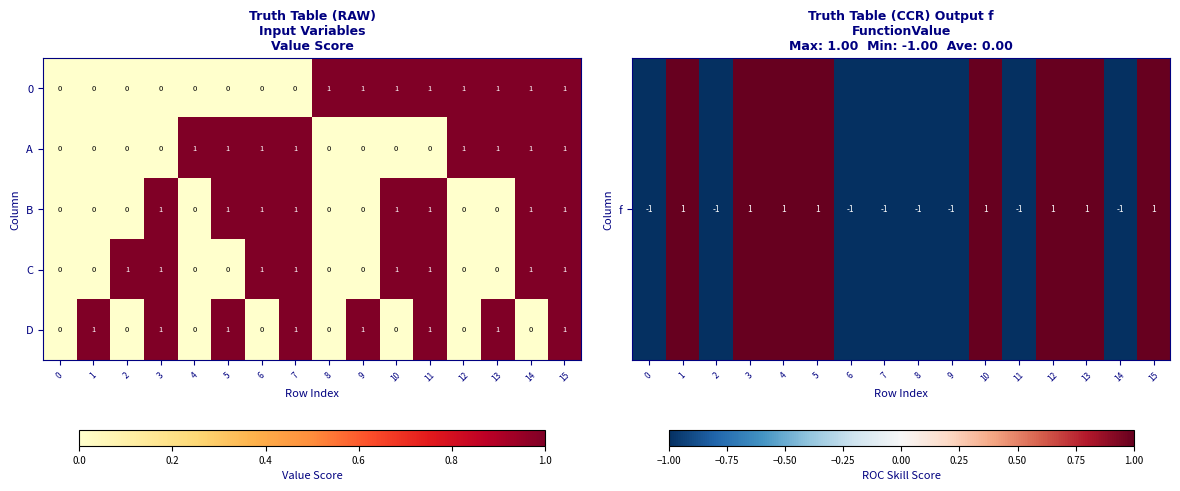

The C series shows -1 at 1. True or false?

False